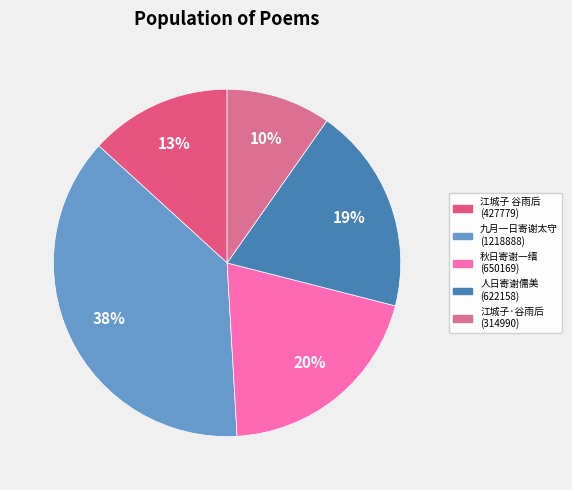

Is there a majority slice in this chart?

No